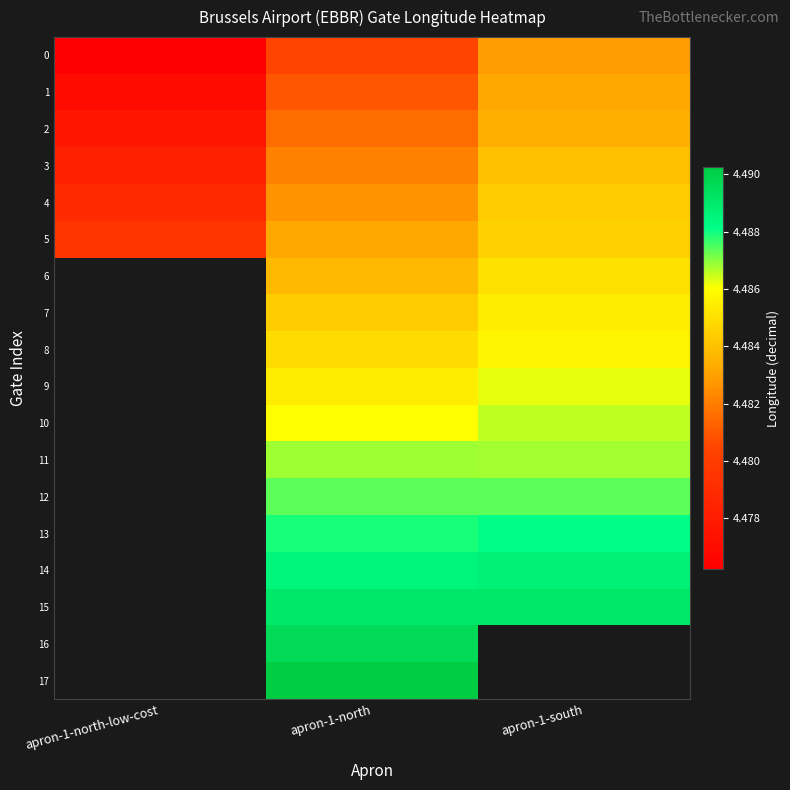

At which category is the sum across all series the highest?

apron-1-north